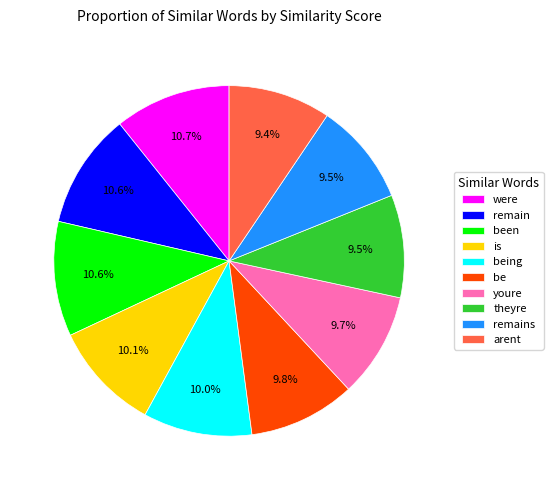

True or false: be accounts for 10% of the total.

True